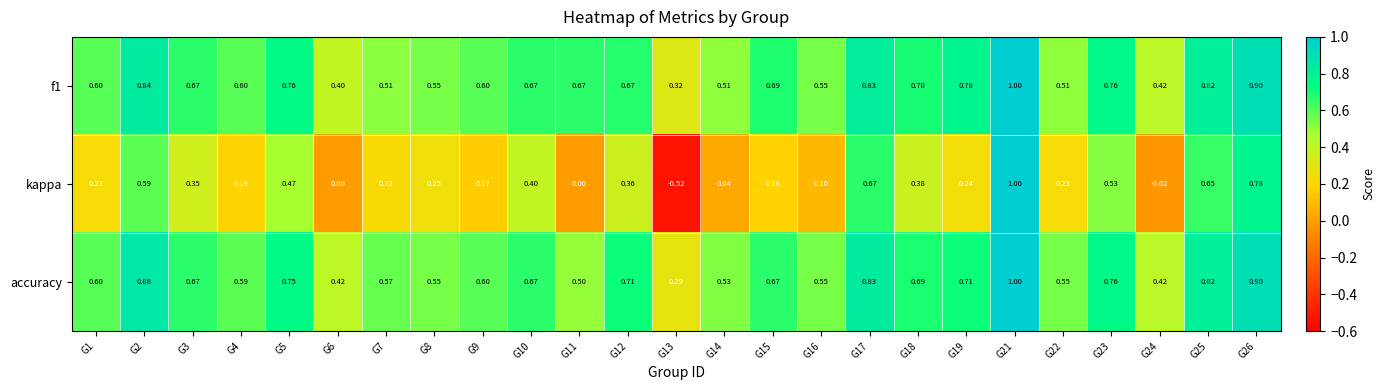

Which series has the widest spread of values?

kappa